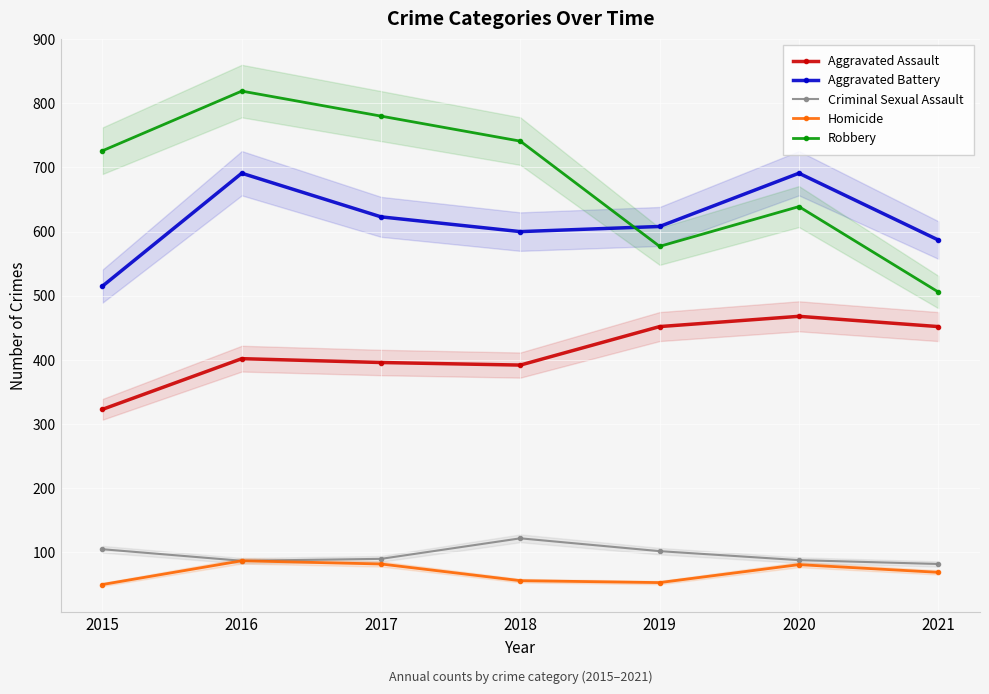

What is the value of the Aggravated Battery point at the 6th from the left?

691